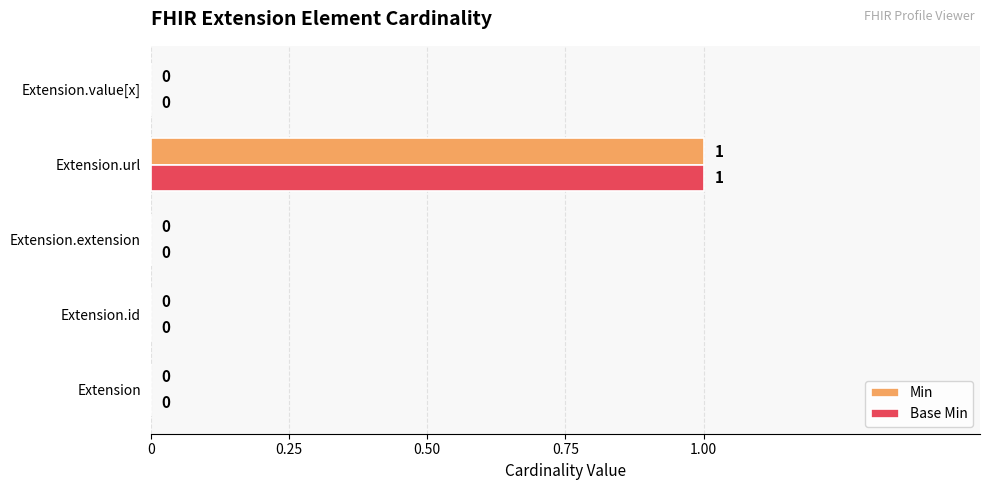

At which category is the sum across all series the highest?

Extension.url